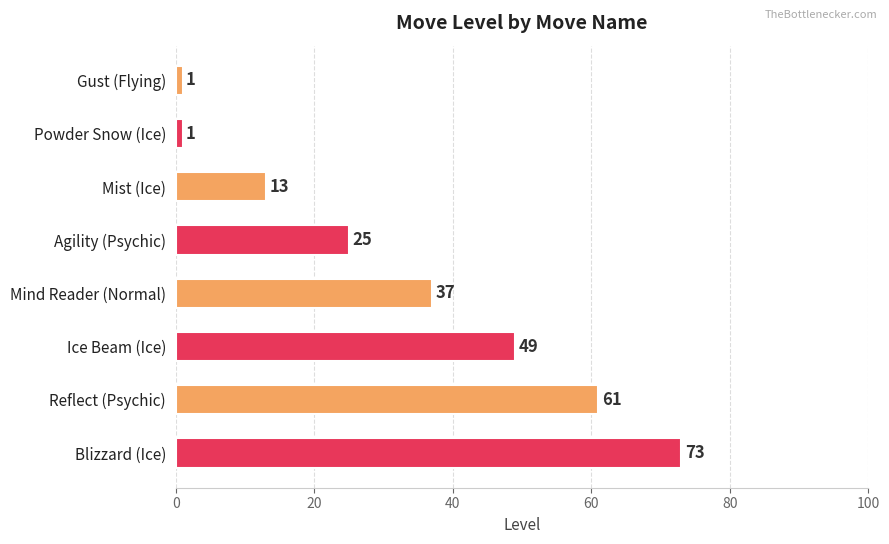

The value at Ice Beam (Ice) is 49. True or false?

True